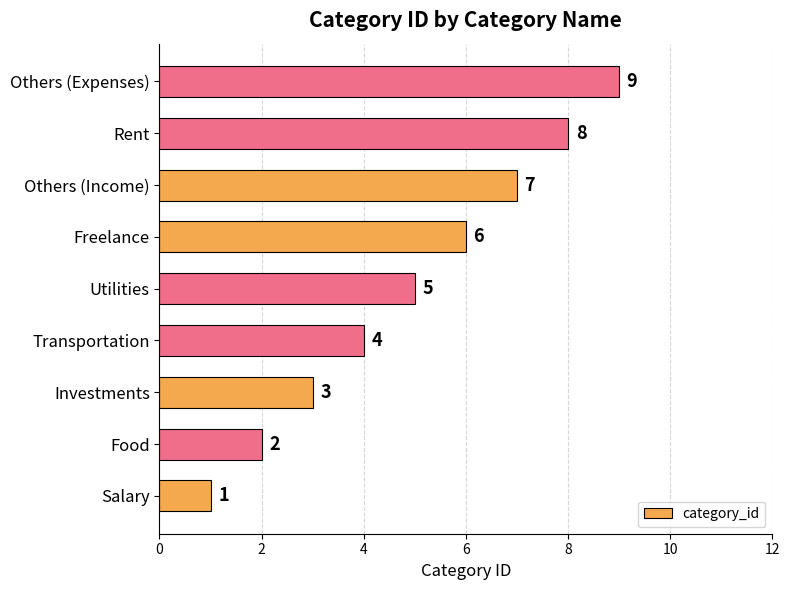

What is the difference between the maximum and minimum values?

8